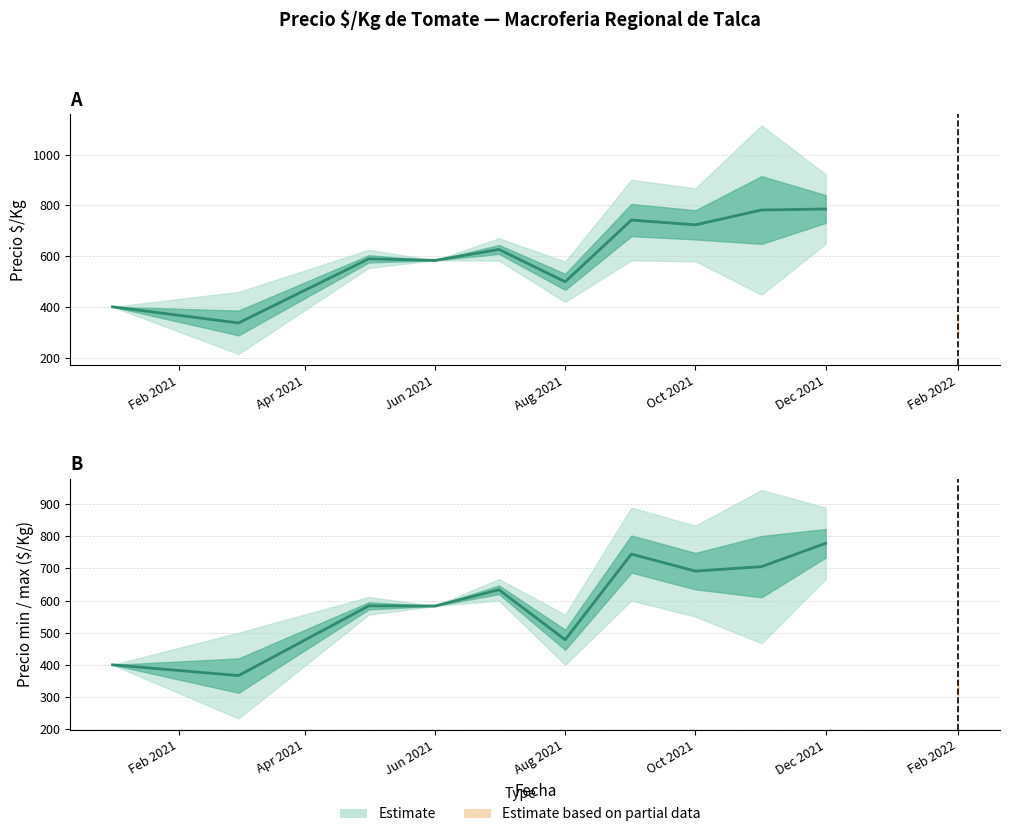

At which category does the chart reach its peak across all series?

Dec 2021